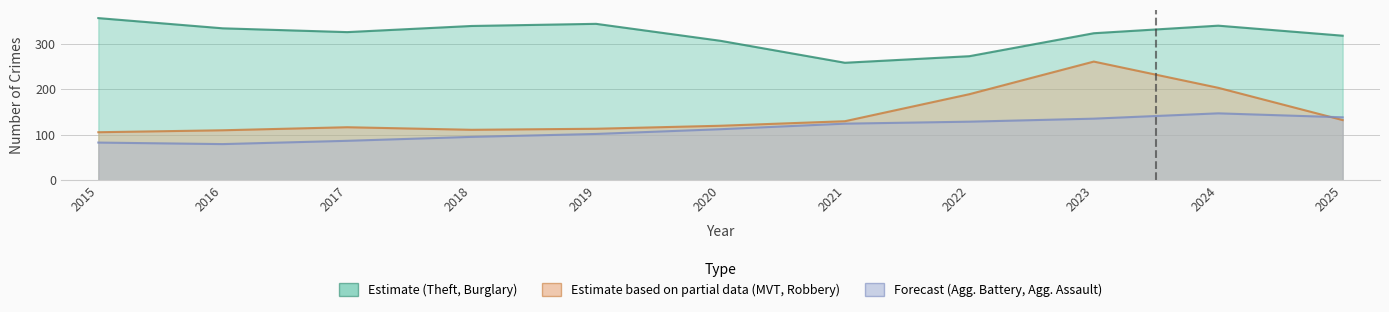

True or false: Theft and Aggravated Assault cross at least once.

False